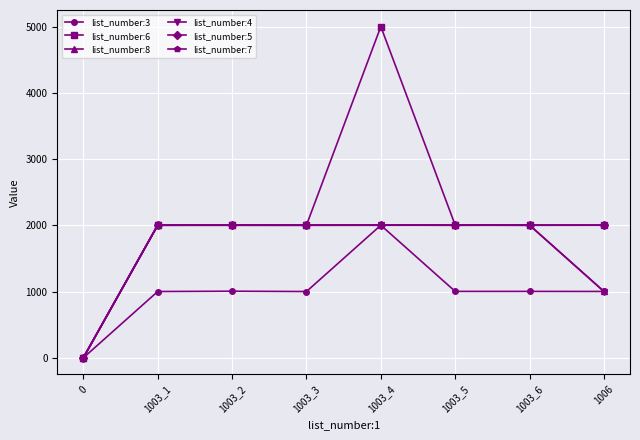

The value of list_number:7 at 1003_4 is 2004. True or false?

True